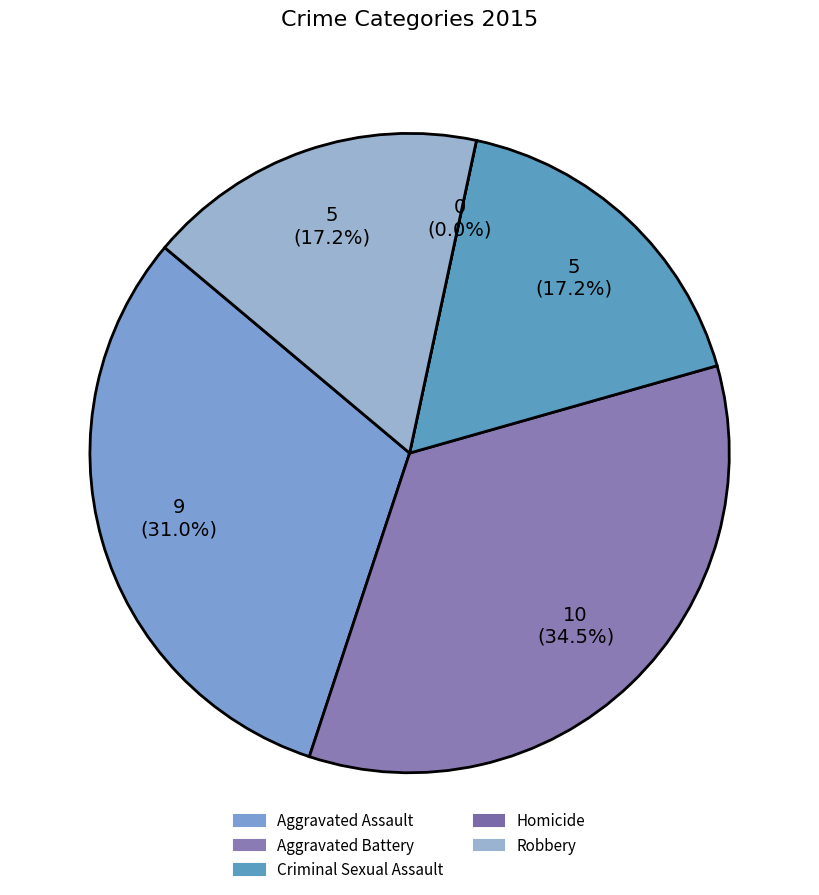

The Homicide slice represents 9% of the pie. True or false?

False